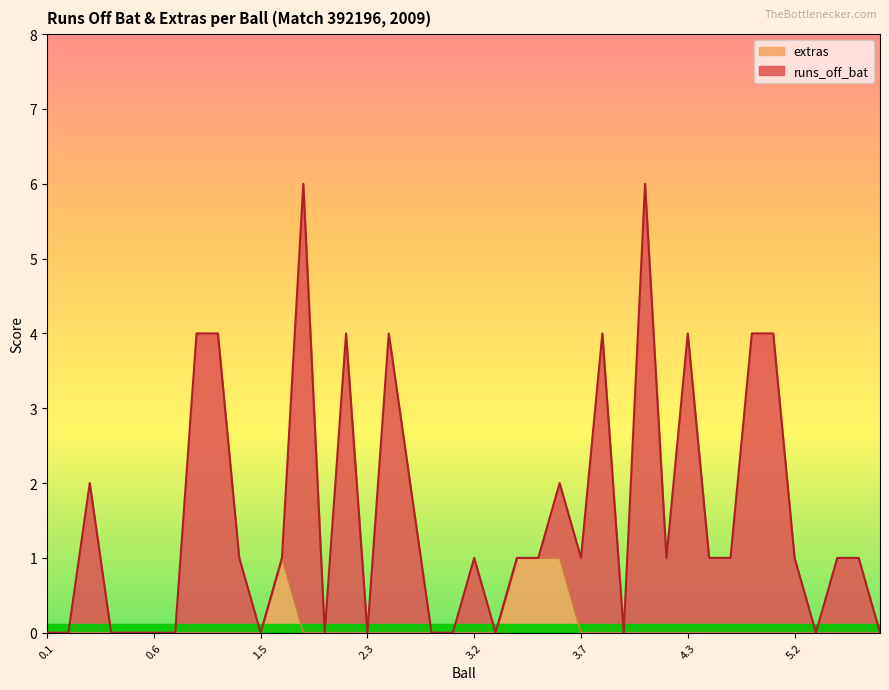

What is the greatest value displayed?

6